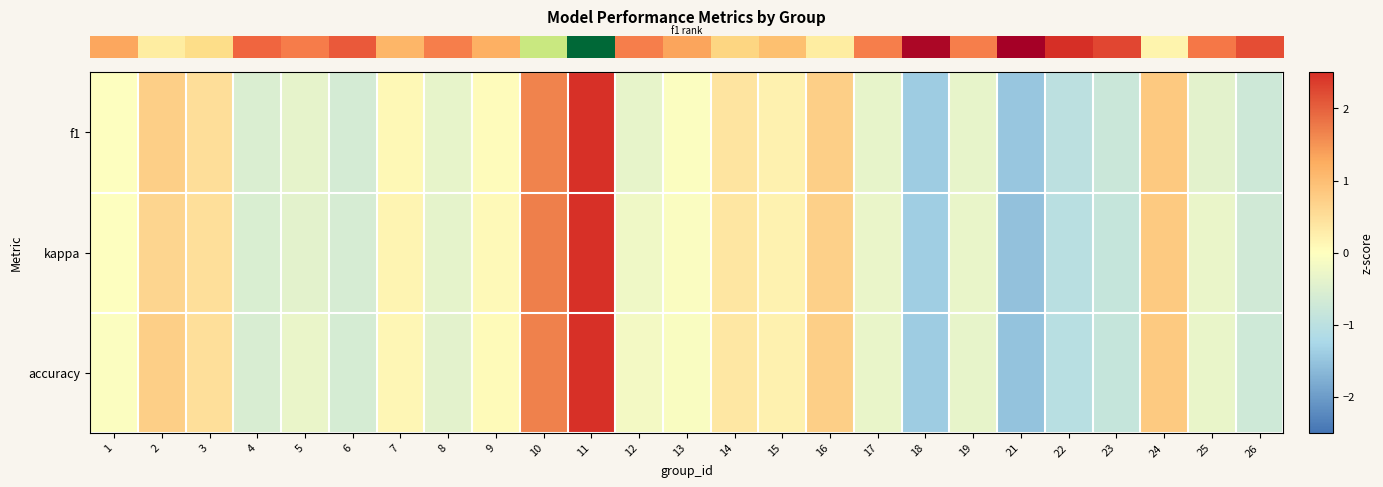

At how many categories does at least one series exceed 3?

1